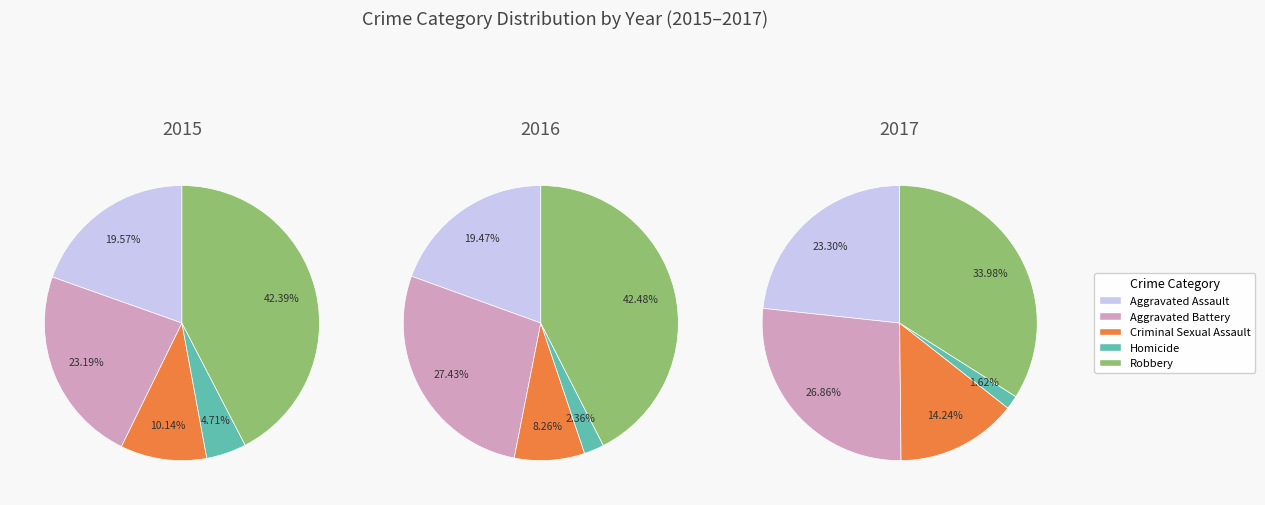

Does Robbery represent more than half of the total?

No